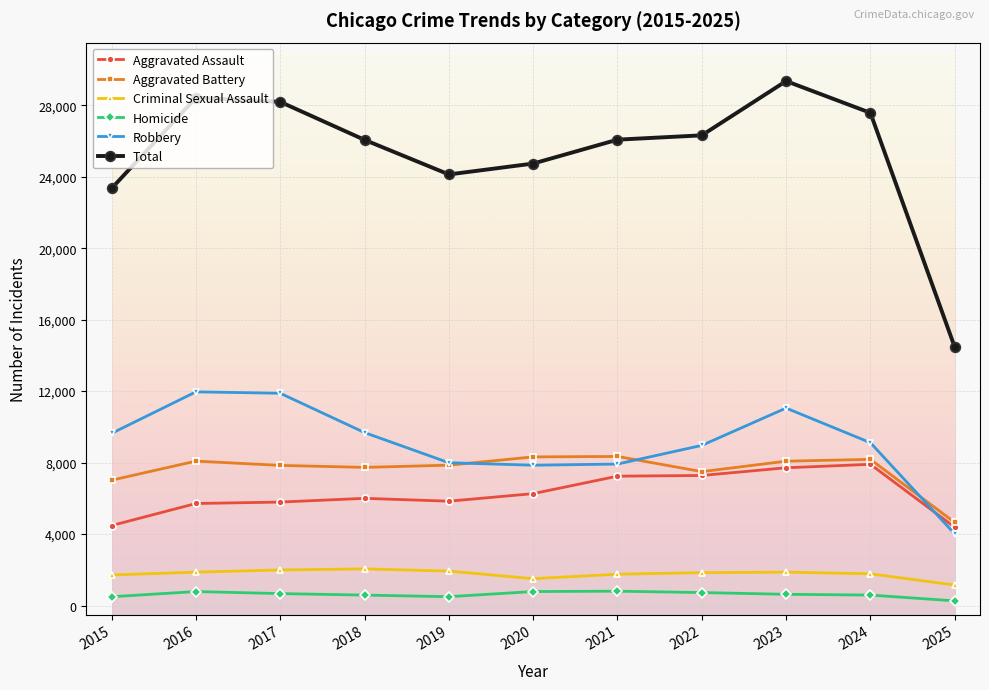

What is the sum of the Criminal Sexual Assault values at 2022 and 2025?

2991